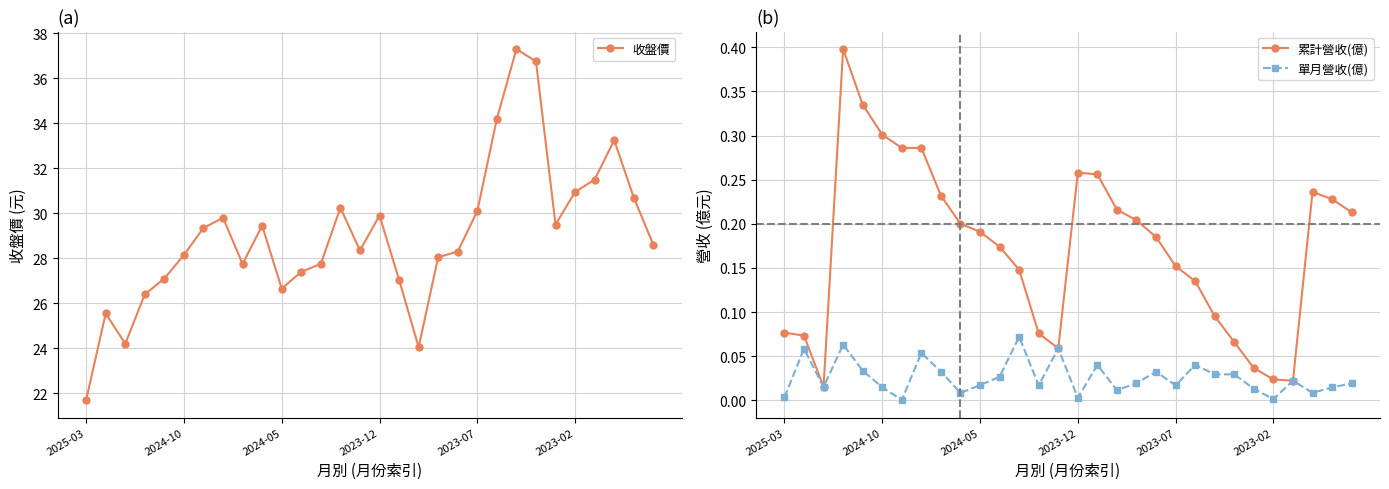

Which series has the largest range (max minus min)?

收盤價